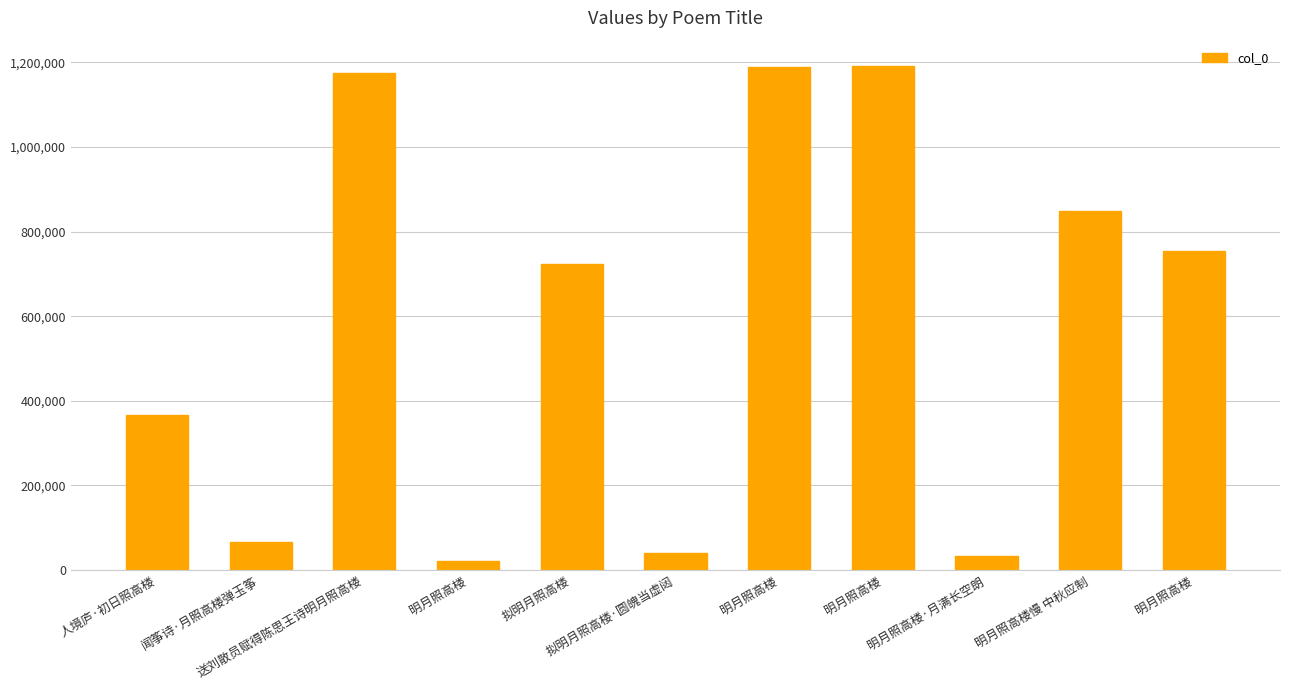

Is it true that the value at 送刘散员赋得陈思王诗明月照高楼 is 1175233?

True